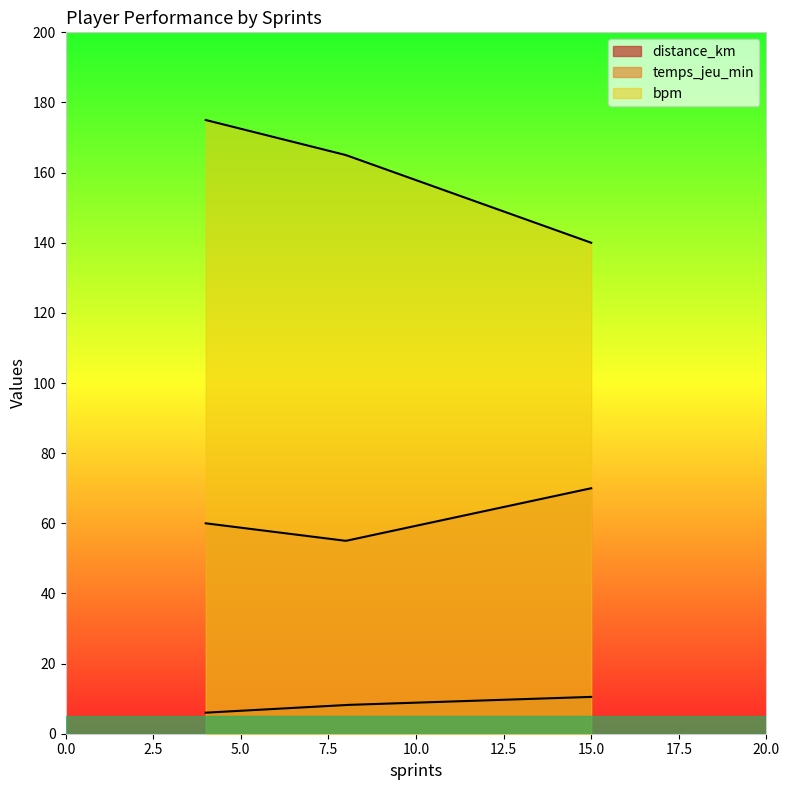

What is the approximate value of bpm at 8?

165.0